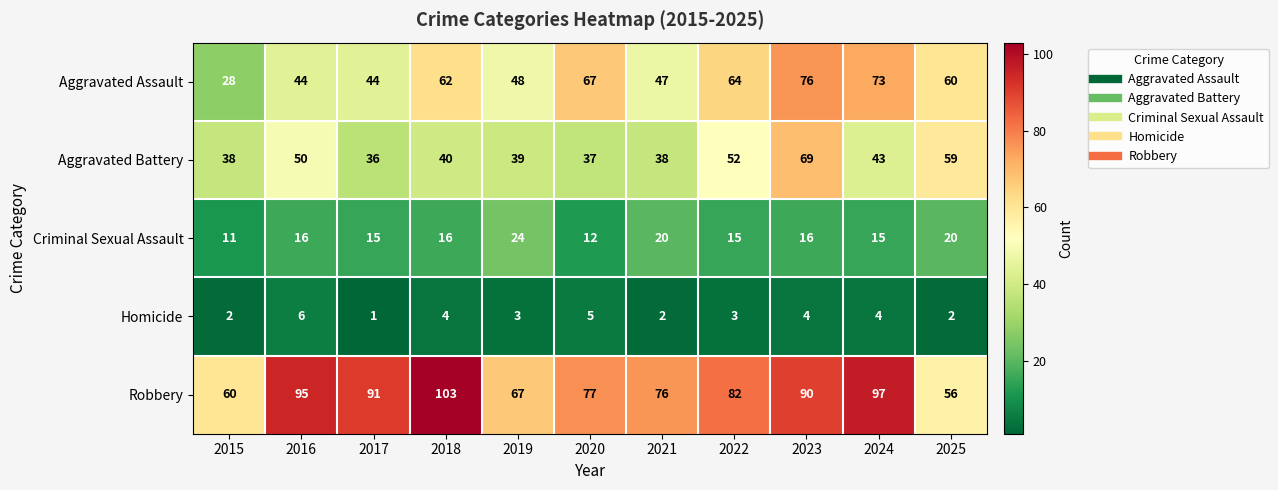

What is the difference between the maximum and minimum values in the Robbery series?

47